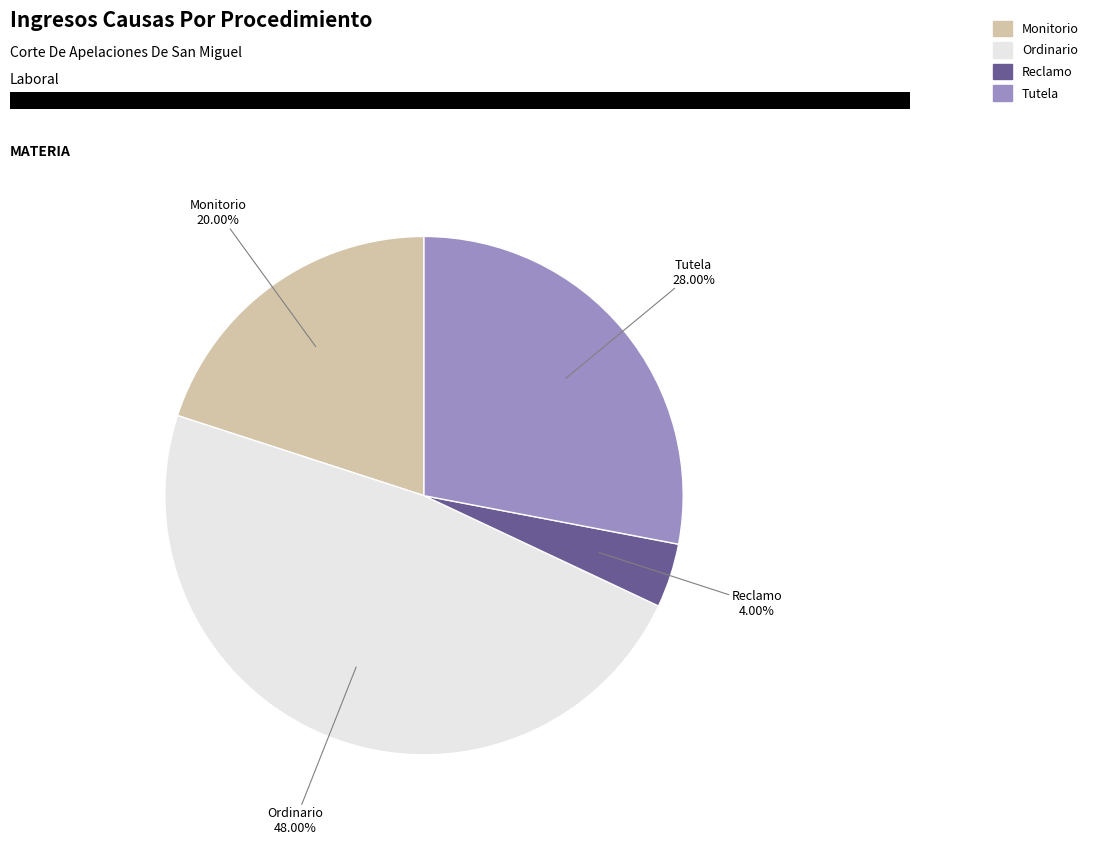

Between Tutela and Ordinario, which is larger?

Ordinario